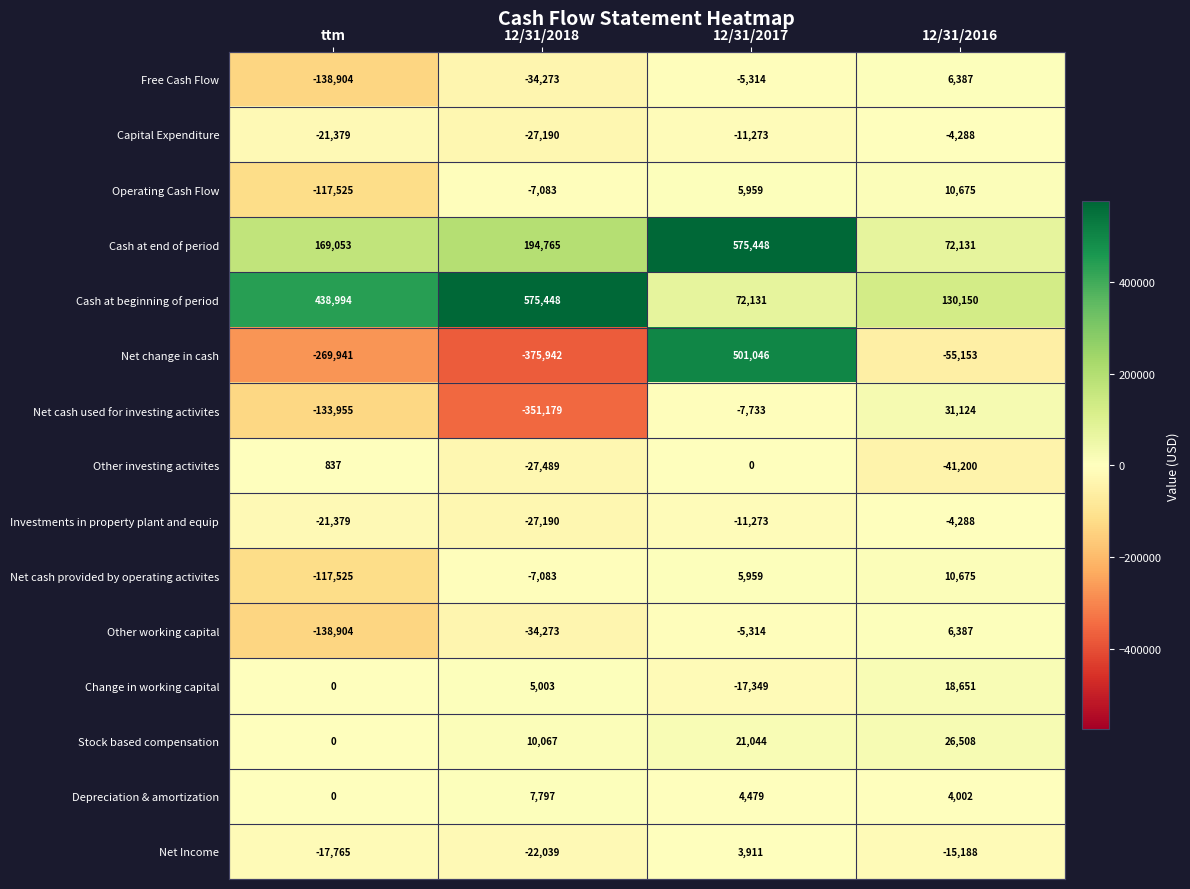

What is the spread (max minus min) of values at 12/31/2017?

592797